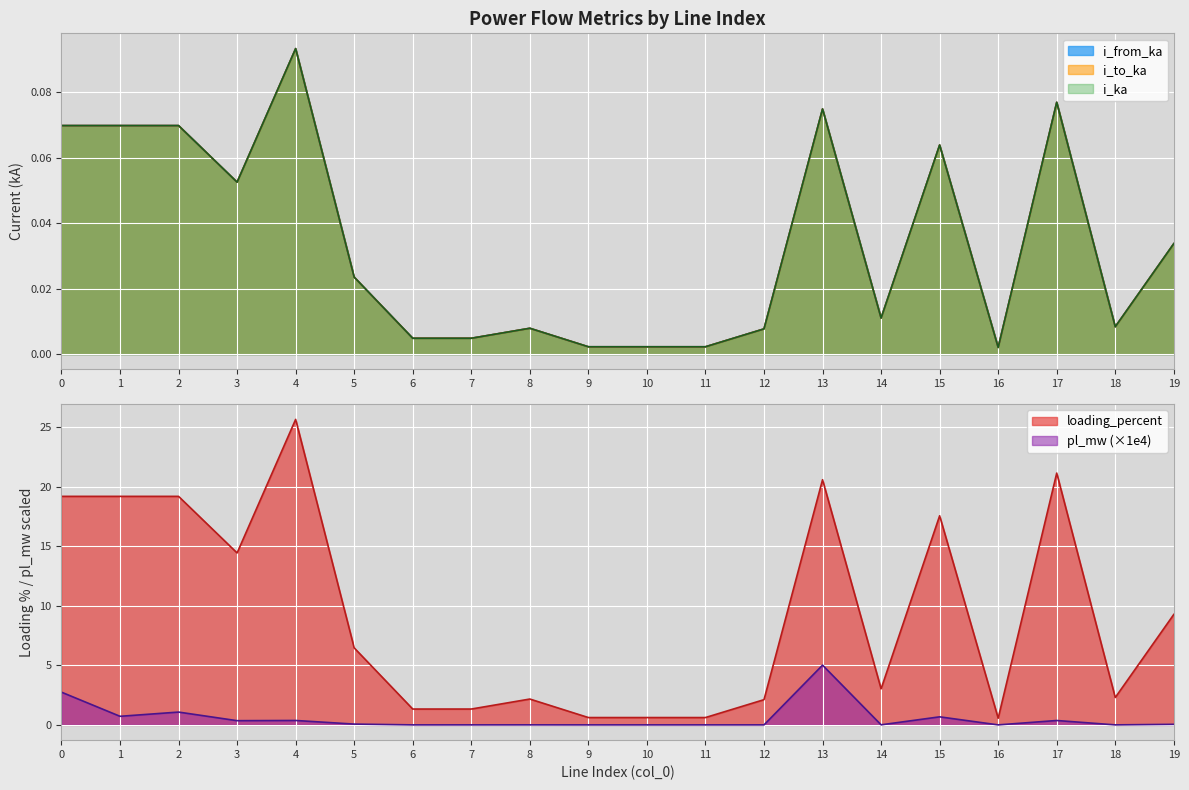

Is the value of i_ka at 15 greater than the value of i_to_ka at 9?

Yes